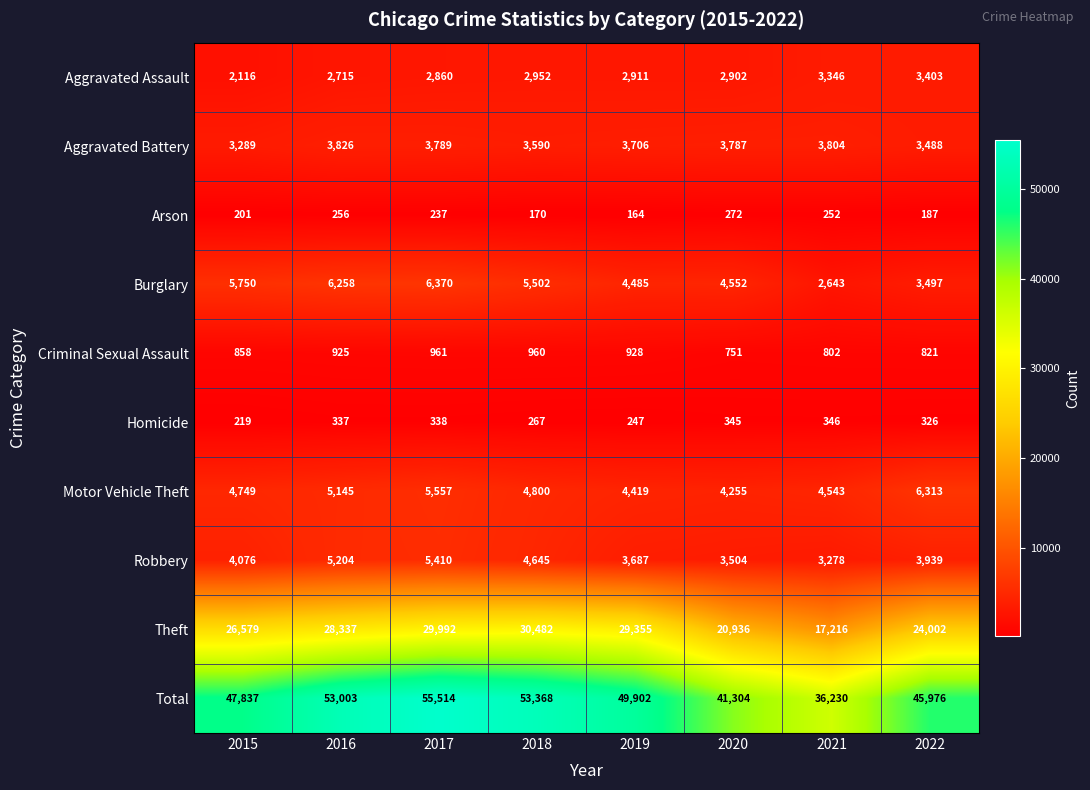

Which label corresponds to the largest value in the chart?

2017